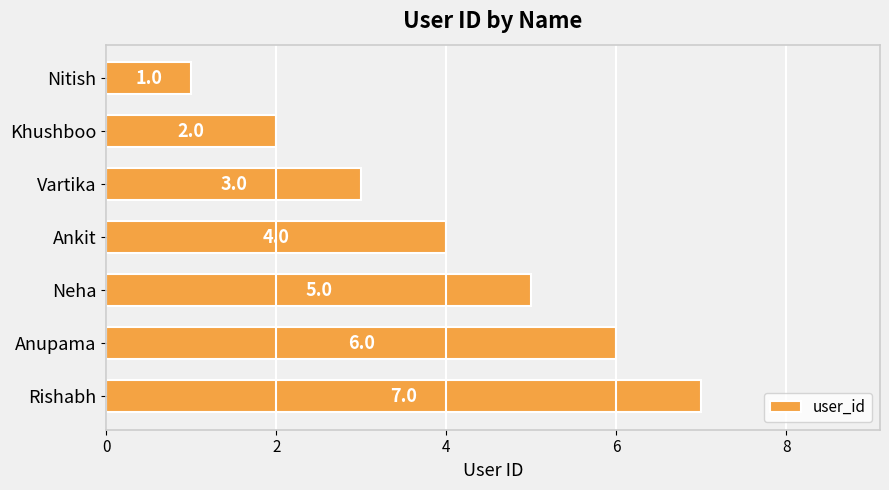

Count the values in the range 2 to 6.

5